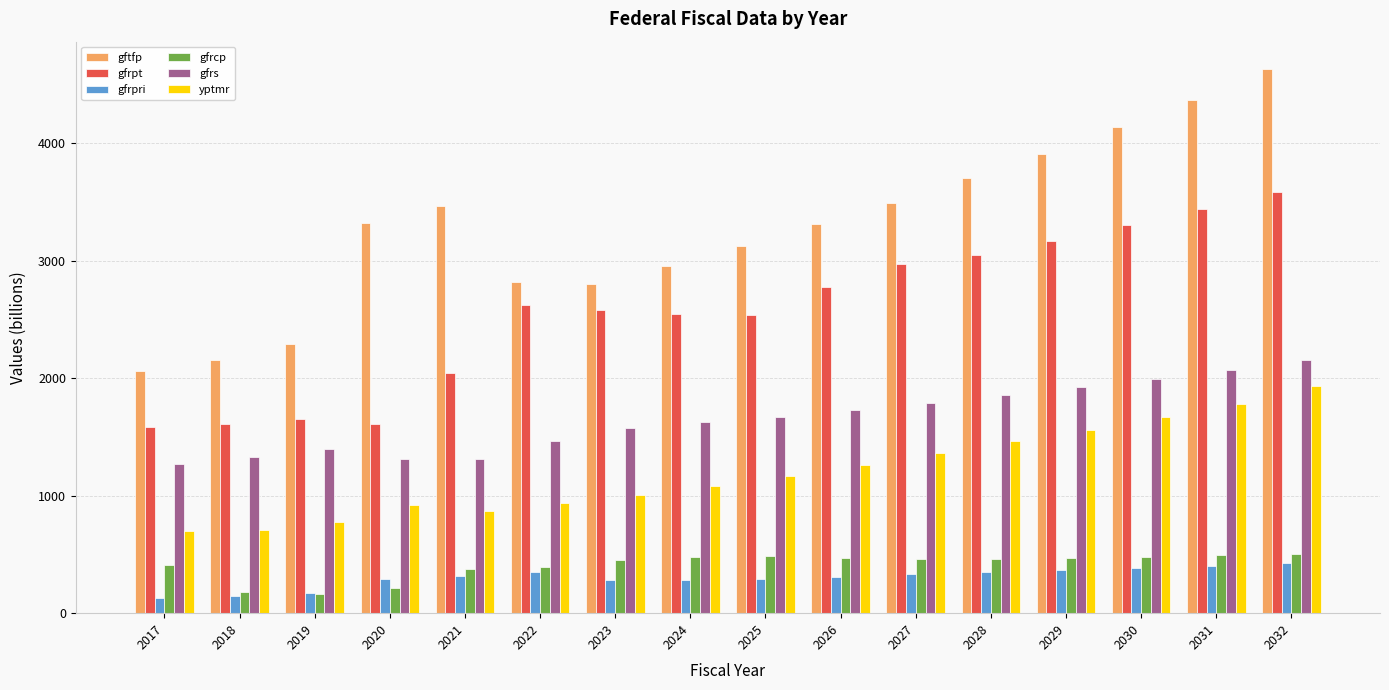

What is the difference between the highest and lowest values at 2022?

2465.9